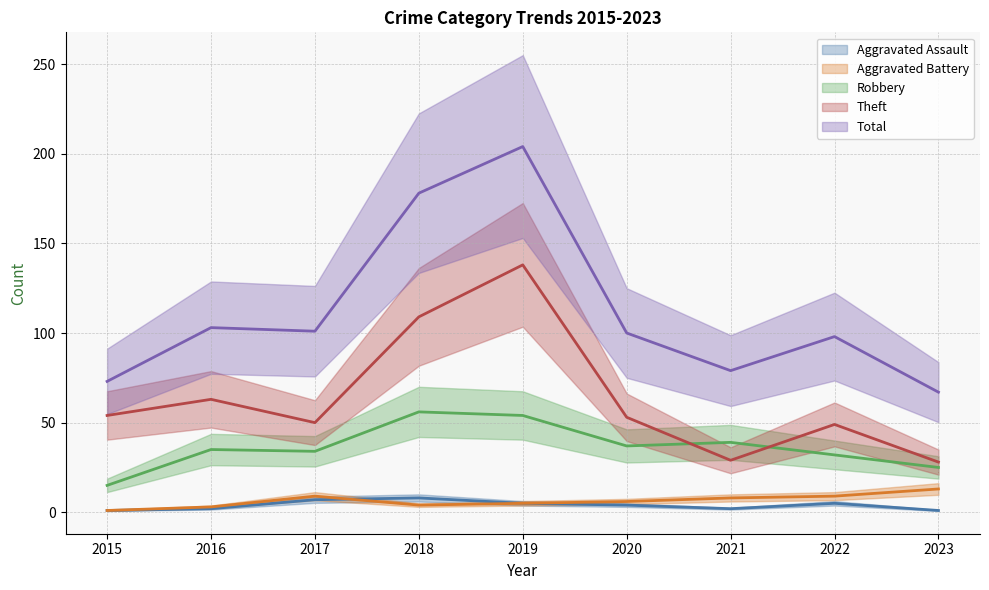

True or false: Total and Aggravated Battery cross at least once.

False